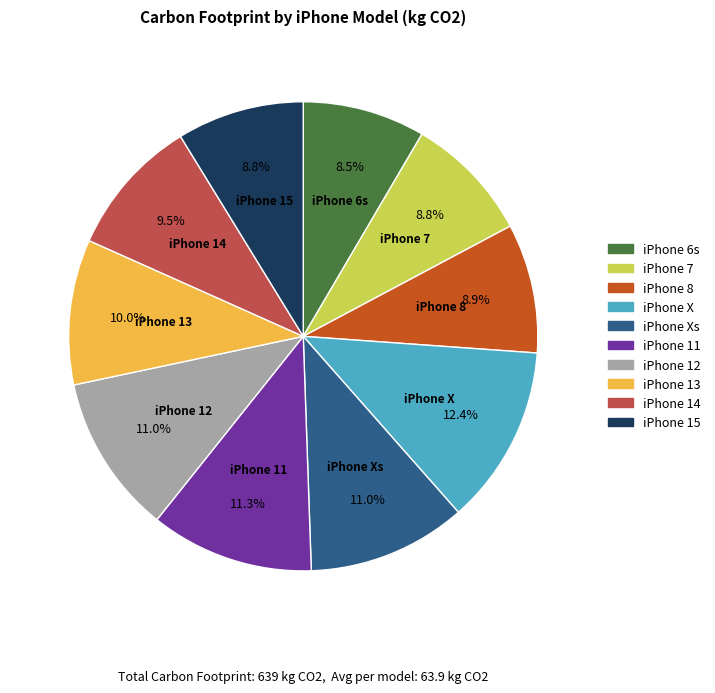

Approximately how many times larger is the value at iPhone 13 compared to iPhone X?

0.8